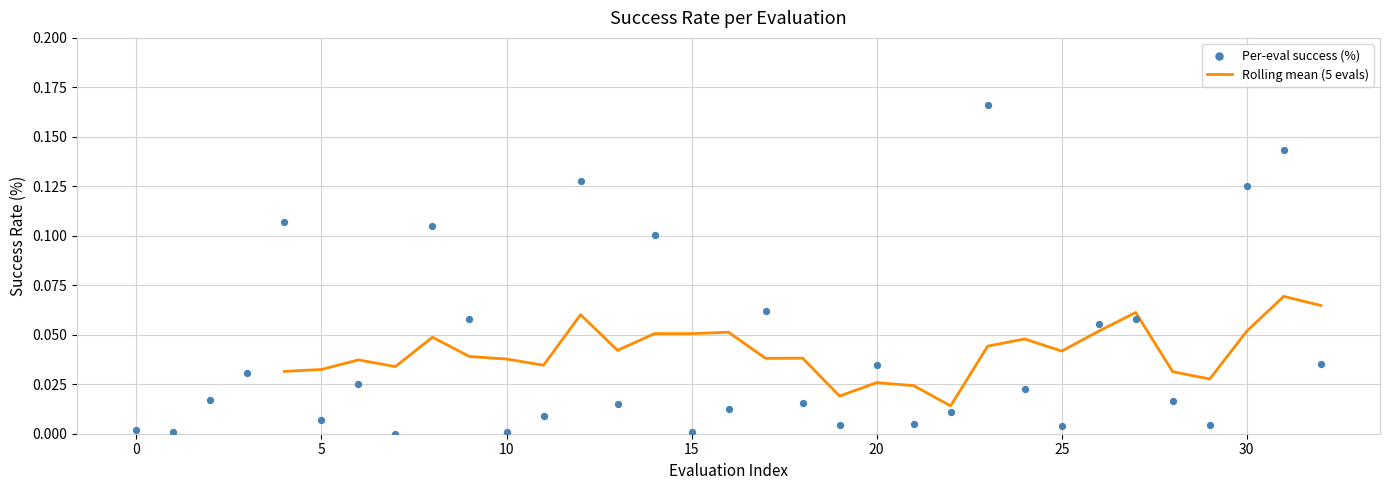

Which has a higher value, 14 or 5?

14